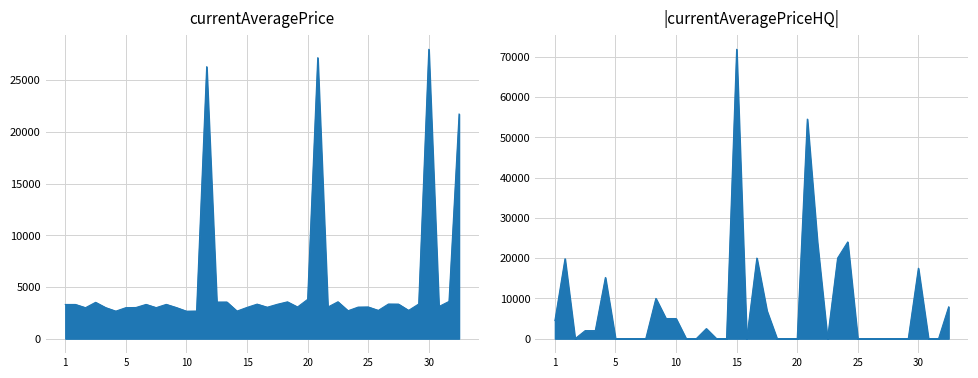

Between 5 and 20, which is larger?

20